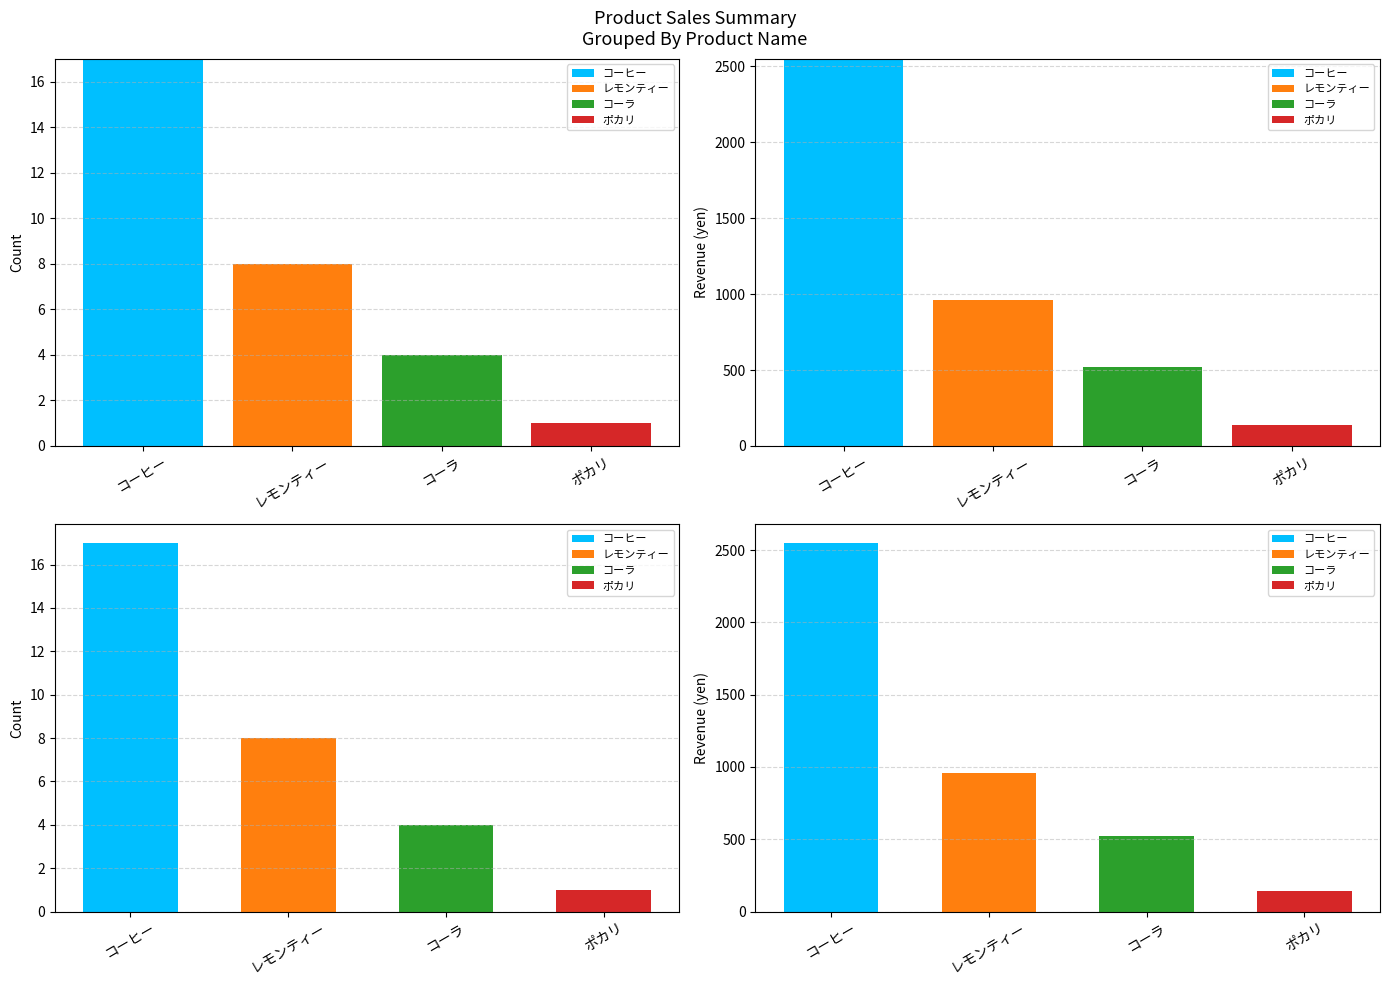

What is the label of the 1st bar from the left?

コーヒー